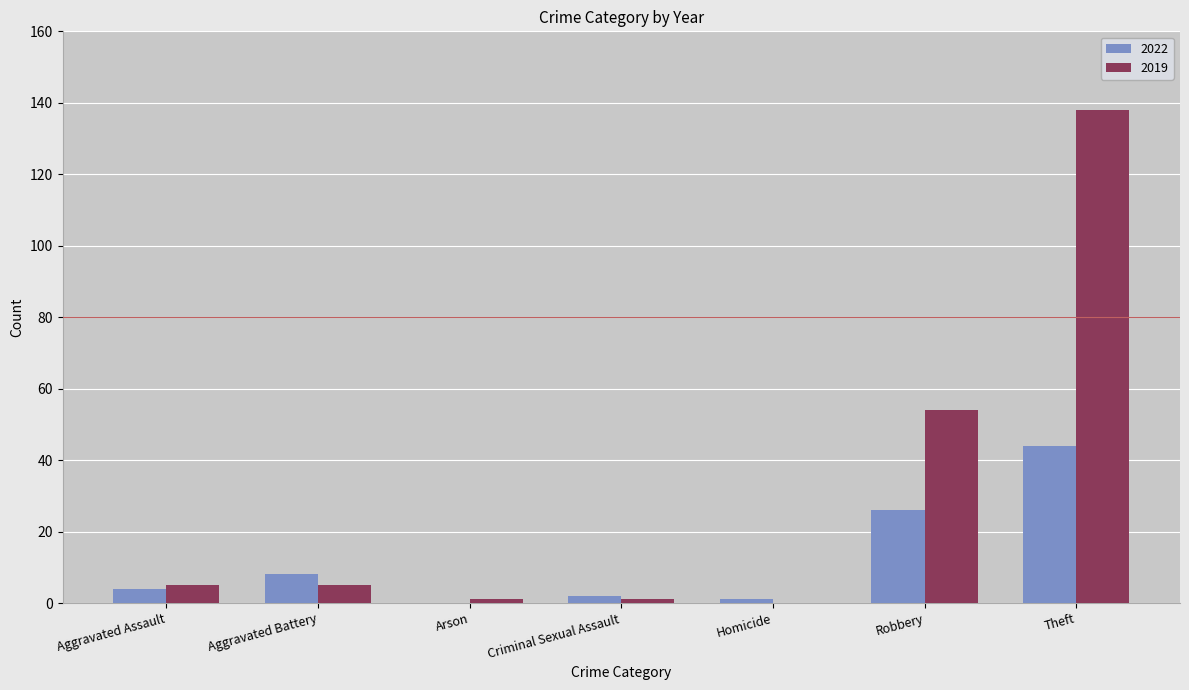

Where is 2019 nearest to the value 69?

Robbery